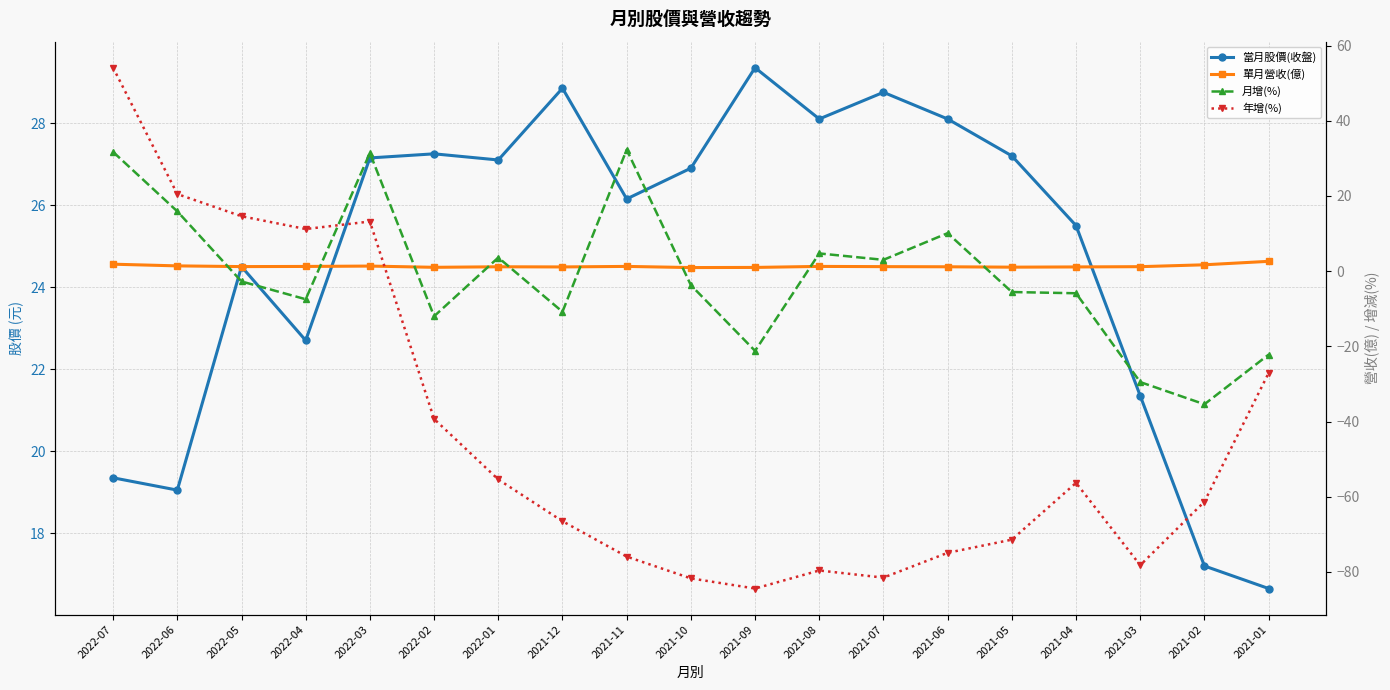

Which category has the highest value in the 年增(%) series?

2022-07